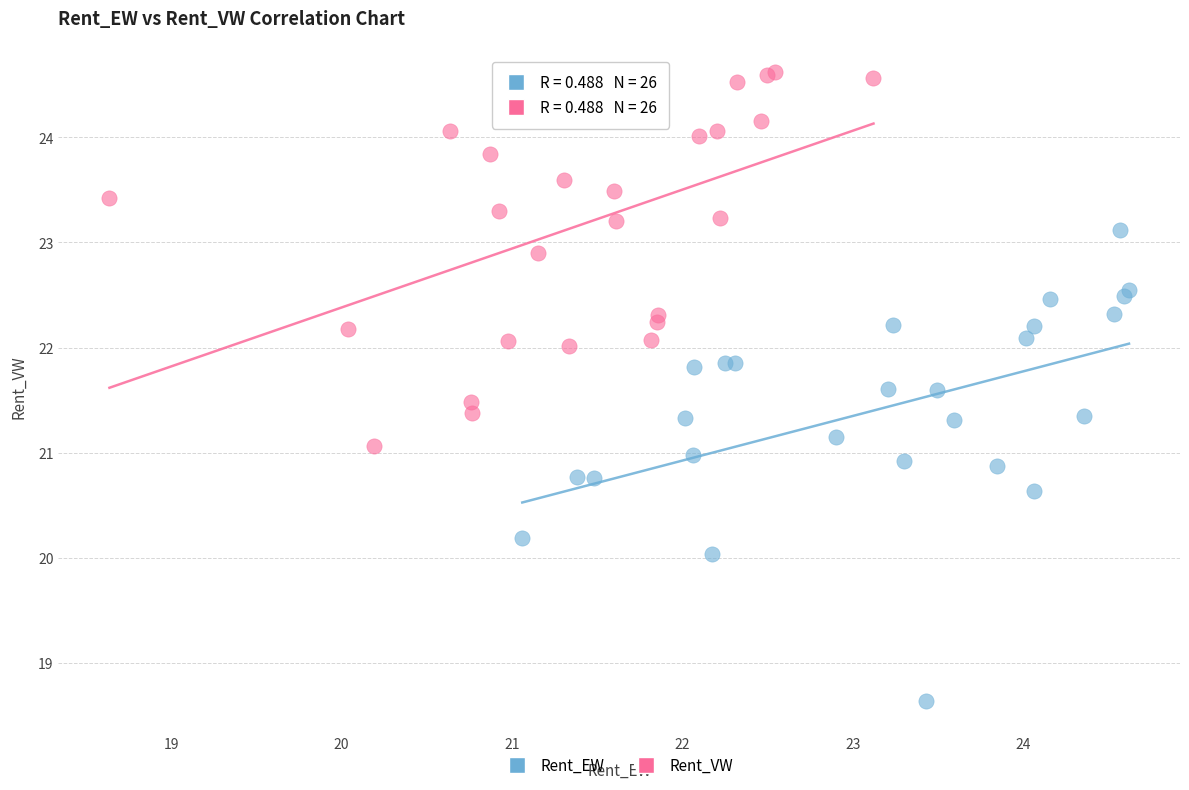

Which series contains the lowest Y value?

Rent_EW